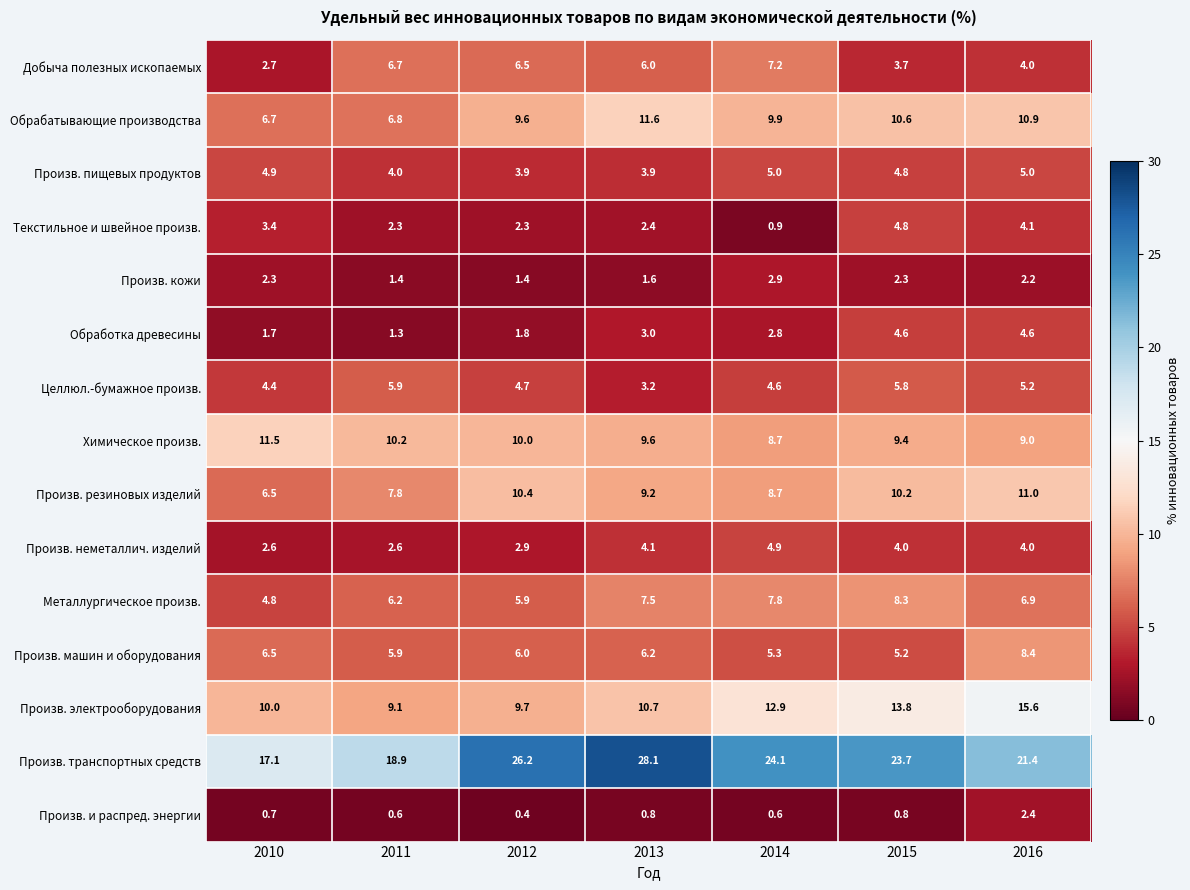

What is the sum of all Произв. пищевых продуктов values?

31.5